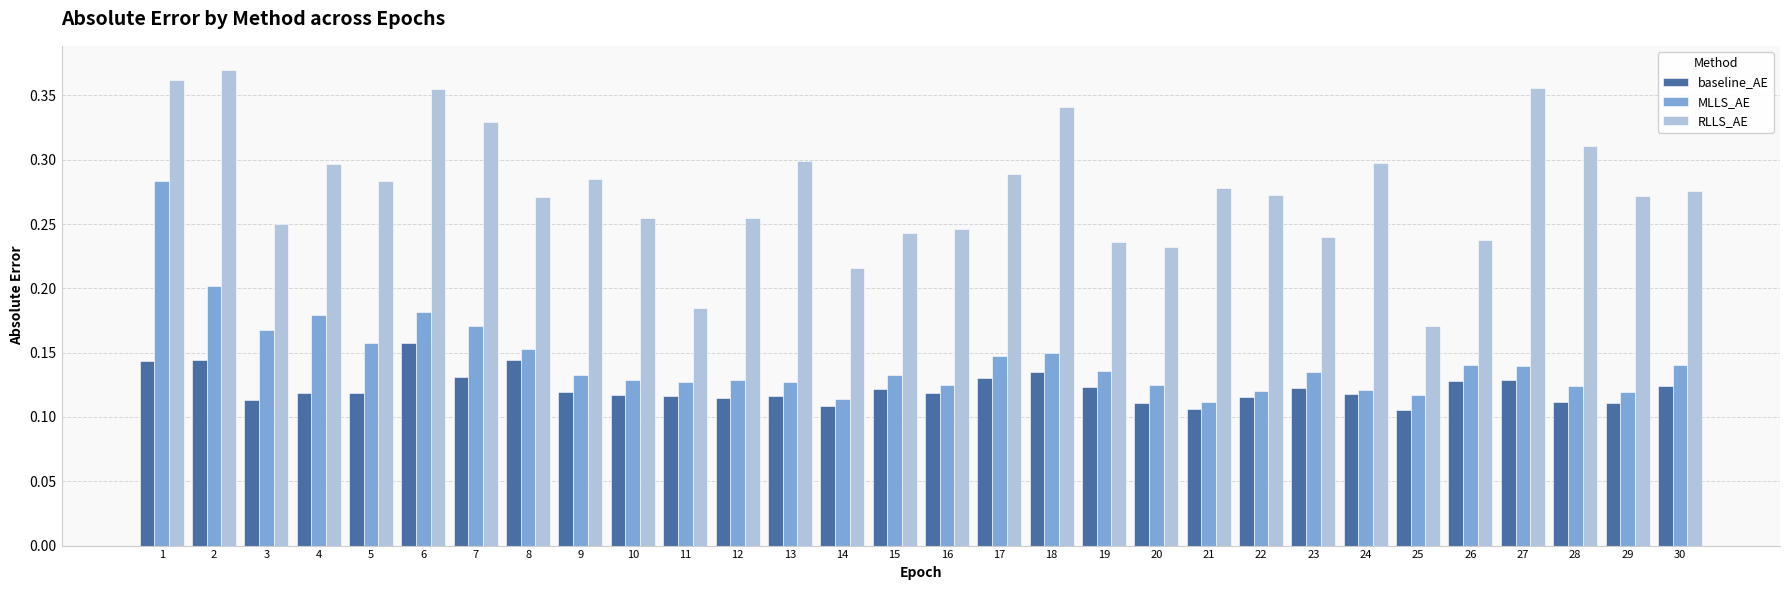

At which label does RLLS_AE reach its minimum?

25